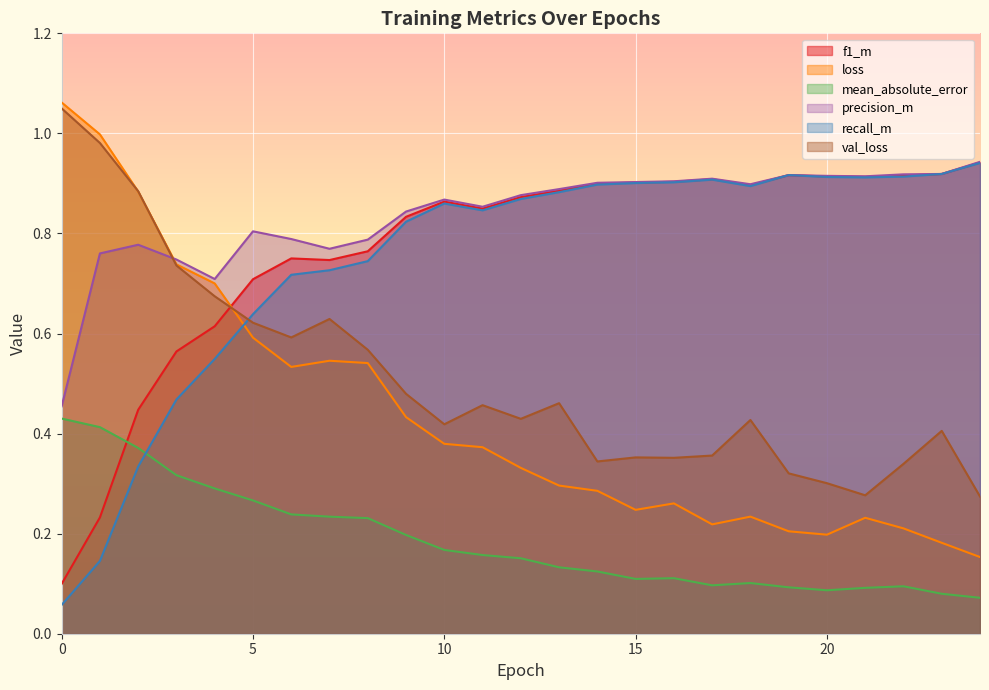

At how many categories does at least one series exceed 0?

25